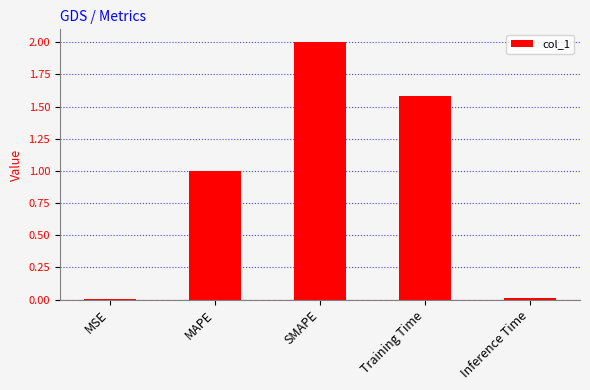

Count the number of data series in this chart.

1